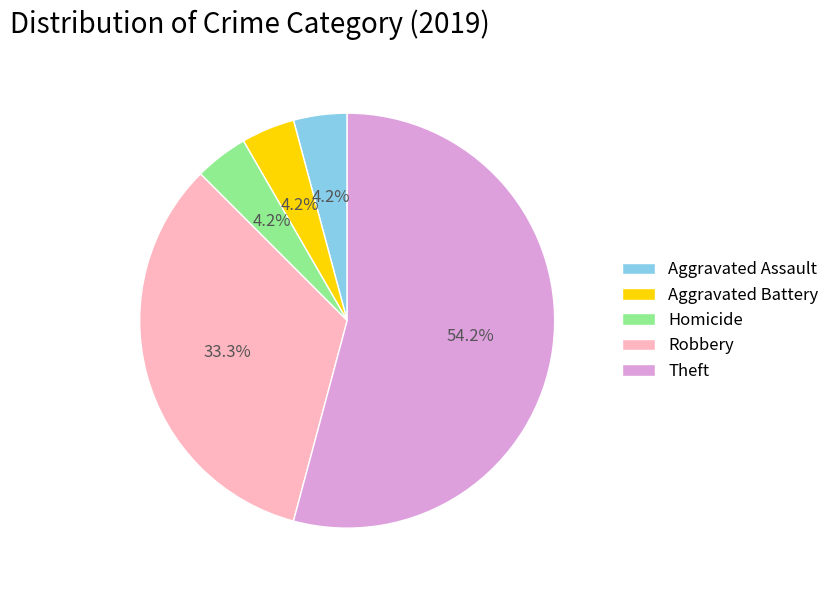

To the nearest percent, what is the difference between the largest and smallest slice percentages?

50%